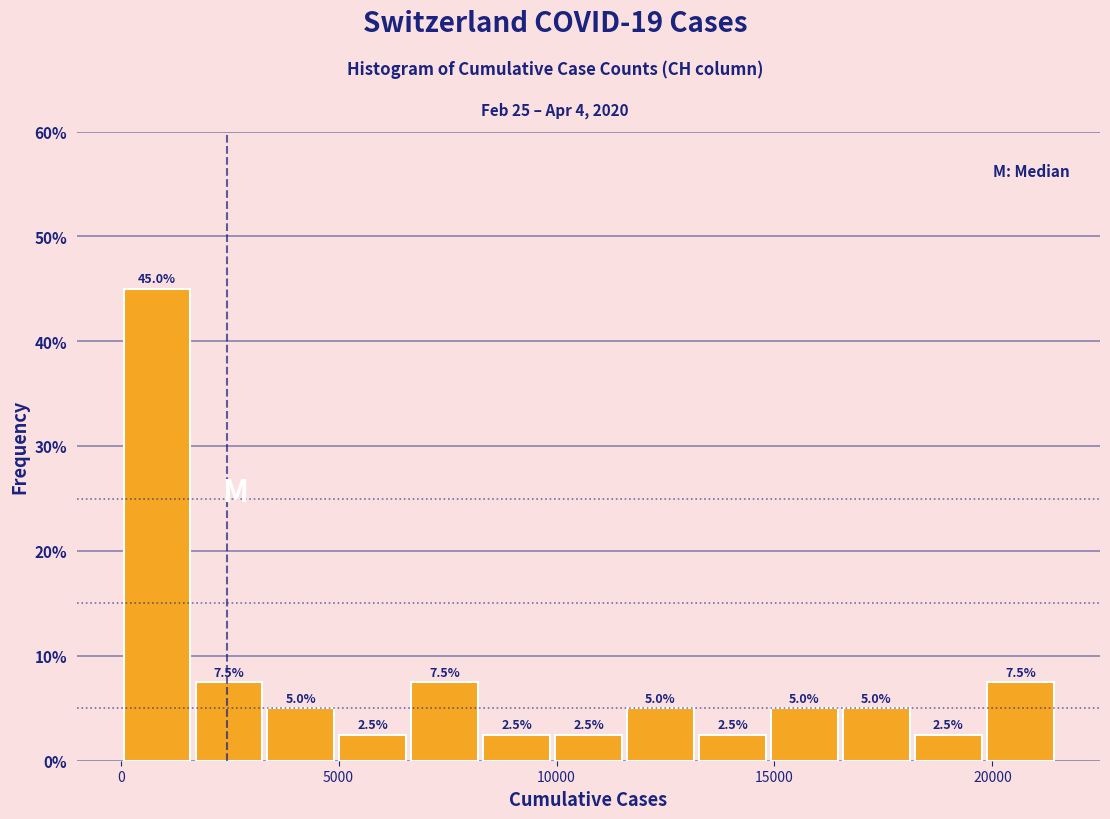

Read against the x-axis, roughly where is the centre of the tallest bar?

1000